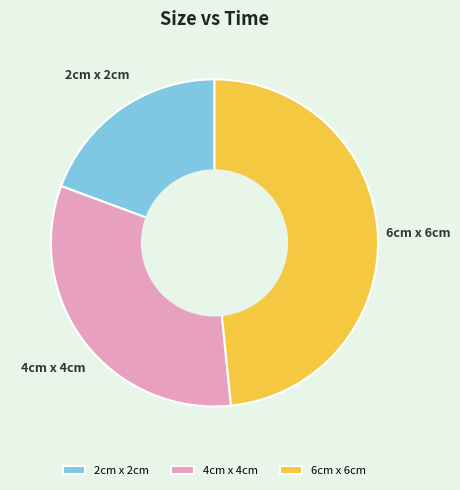

Count the number of slices in the pie.

3